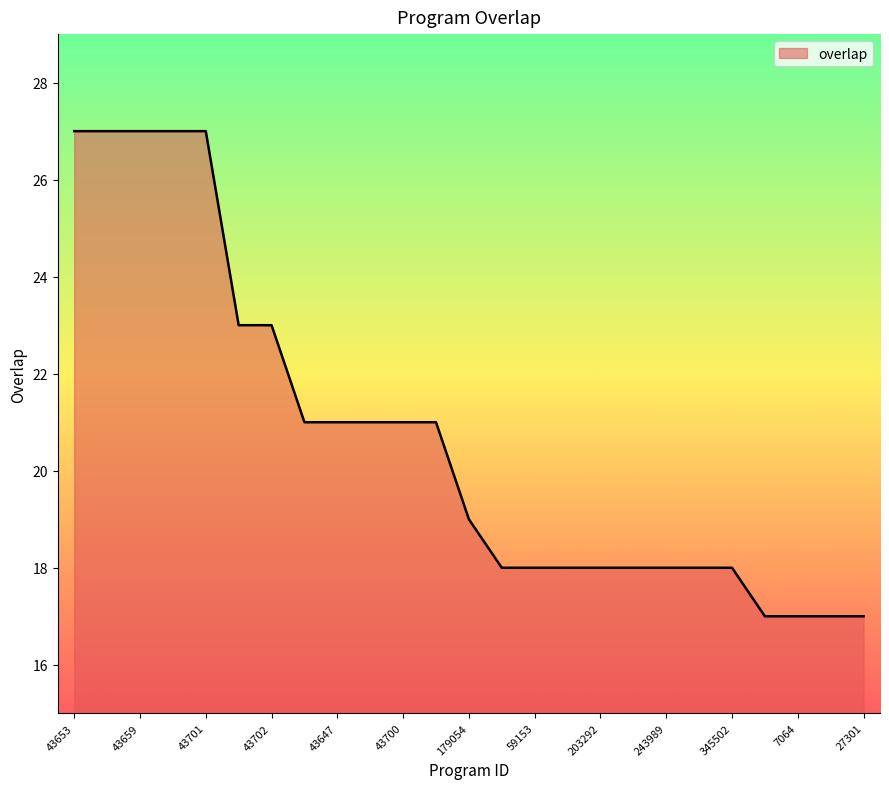

Does the chart display data point markers on the line(s)?

No